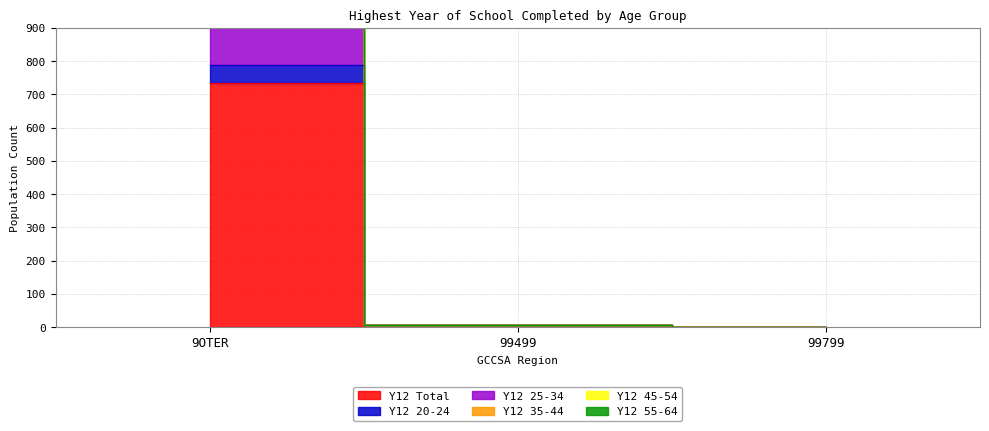

How many data points in Y12 45-54 are less than 5?

1